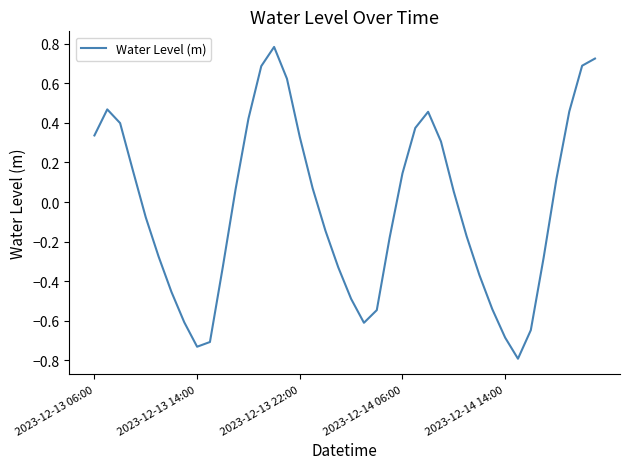

What is the difference between the maximum and minimum values?

1.6